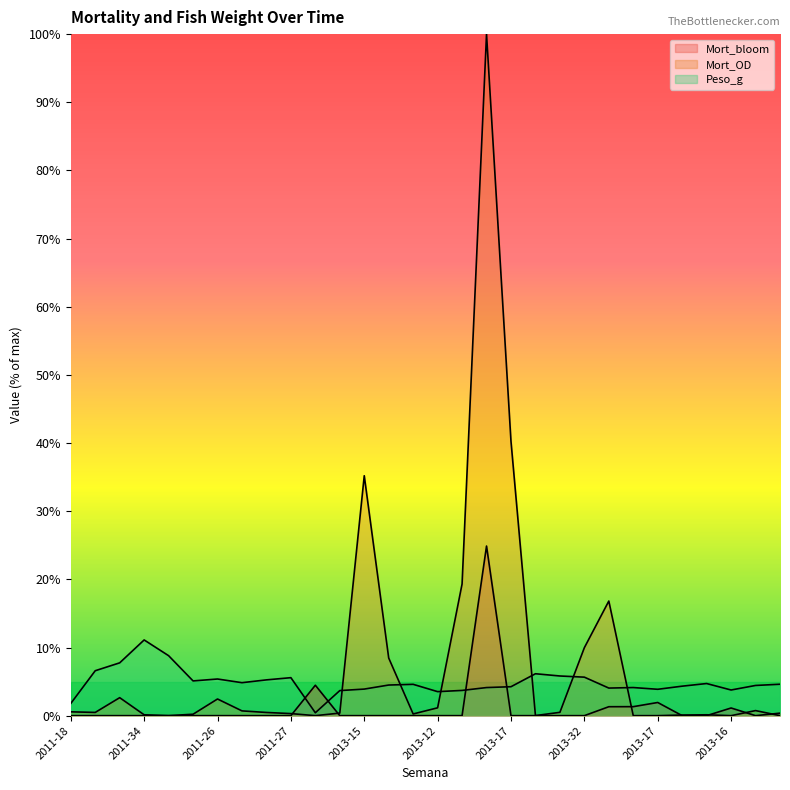

Where is the first local minimum for Mort_OD?

2011-18